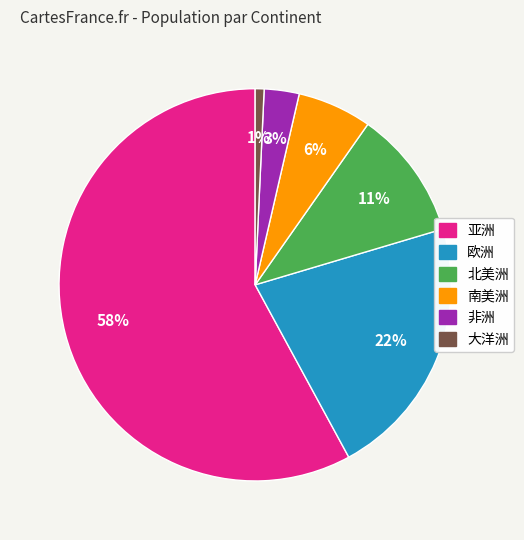

Combined, do 欧洲 and 非洲 account for over 50%?

No